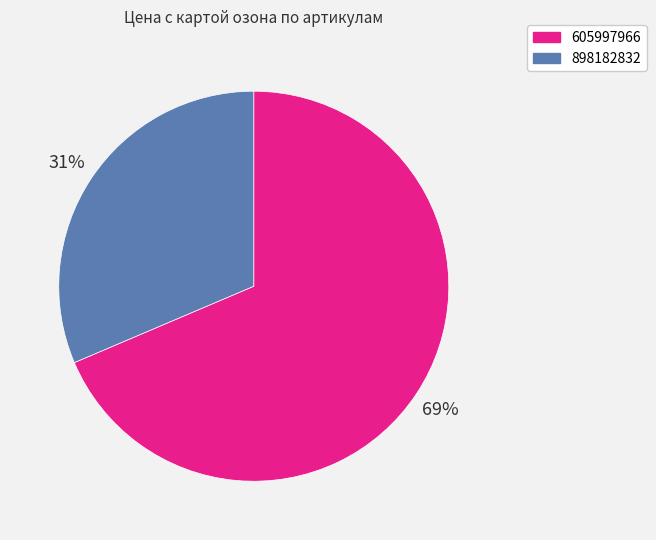

Is 898182832 the majority of the pie?

No